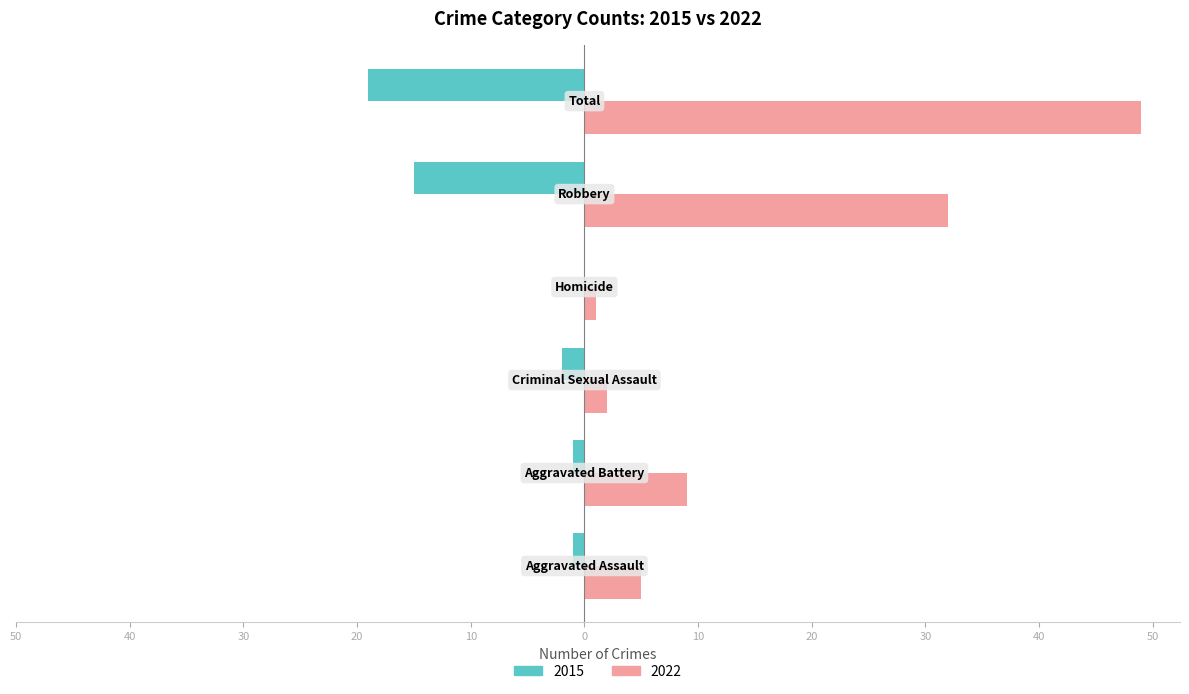

At which label does 2015 reach its minimum?

Total